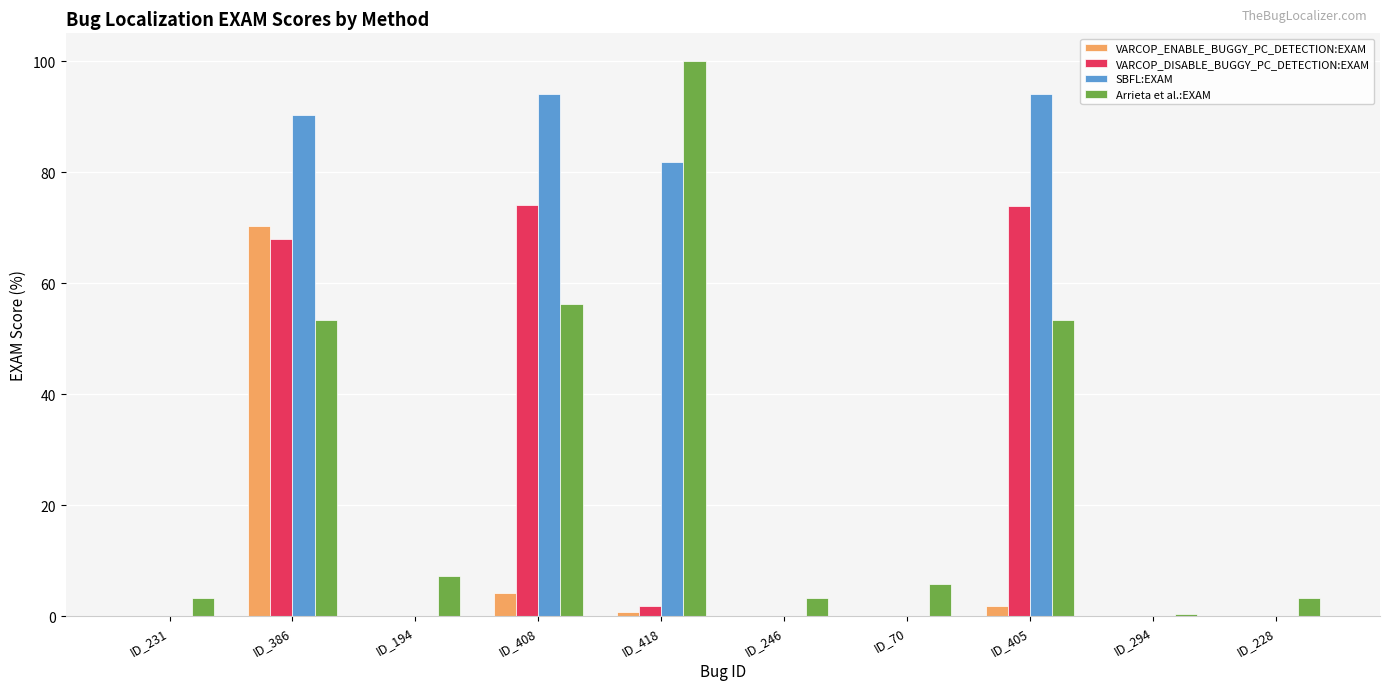

What is the average value of the VARCOP_DISABLE_BUGGY_PC_DETECTION:EXAM series?

21.8